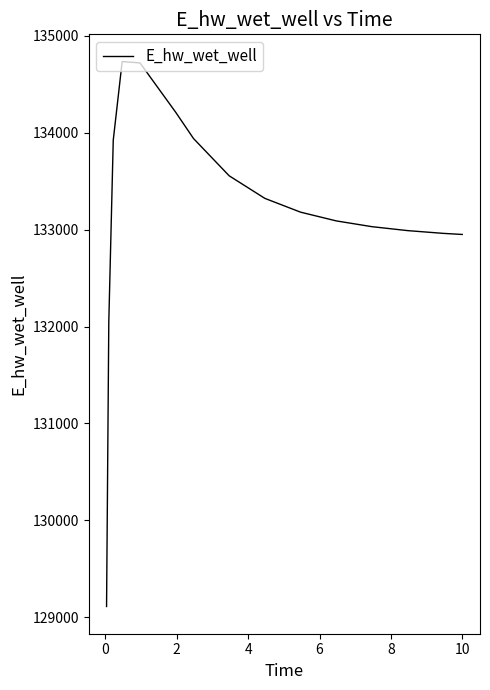

What is the smallest value displayed?

129110.1